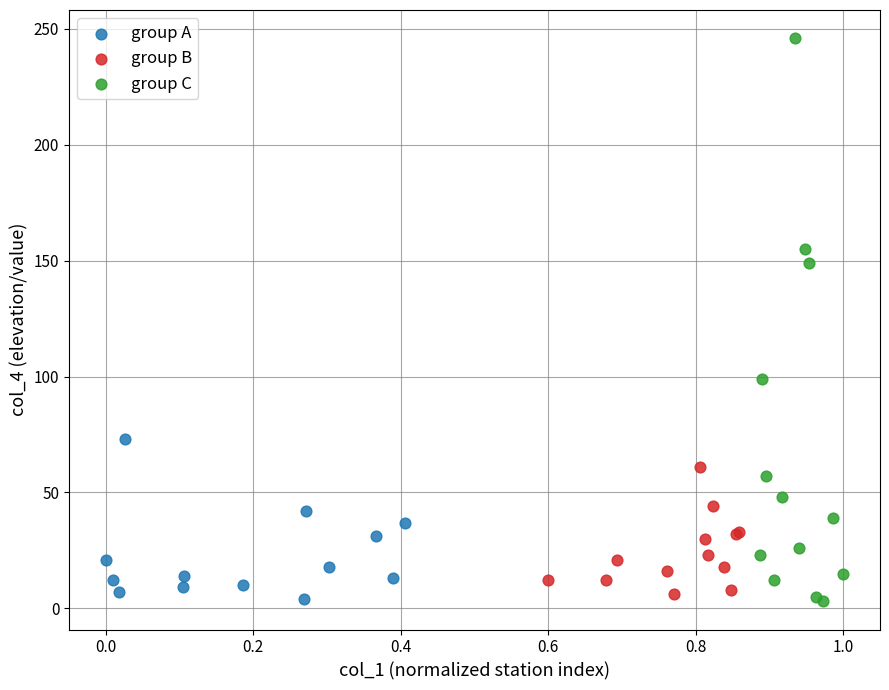

Which series has the widest spread of Y values?

group C